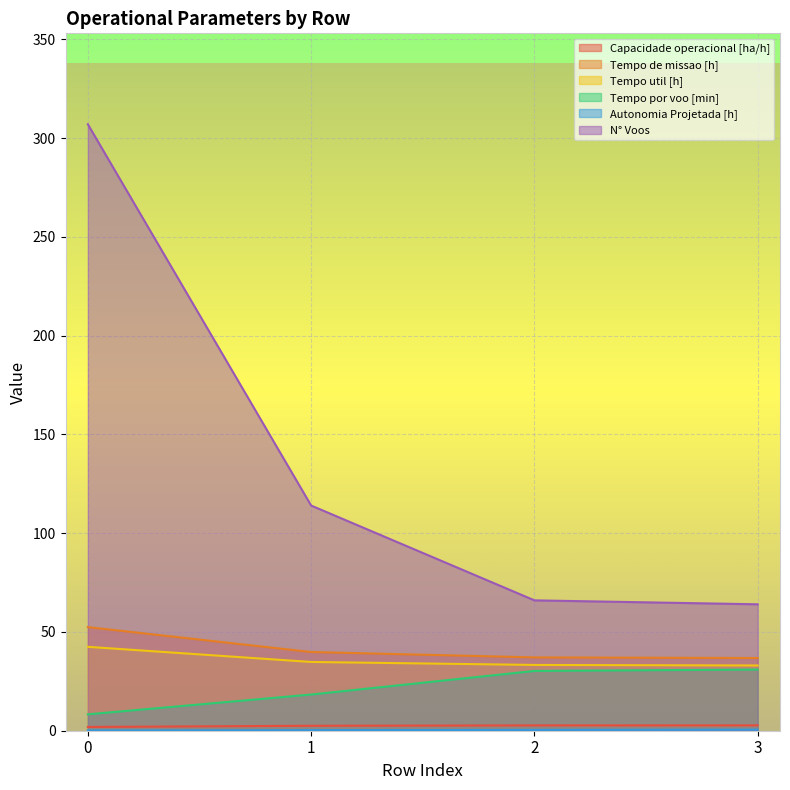

How many categories are shown in the chart?

4